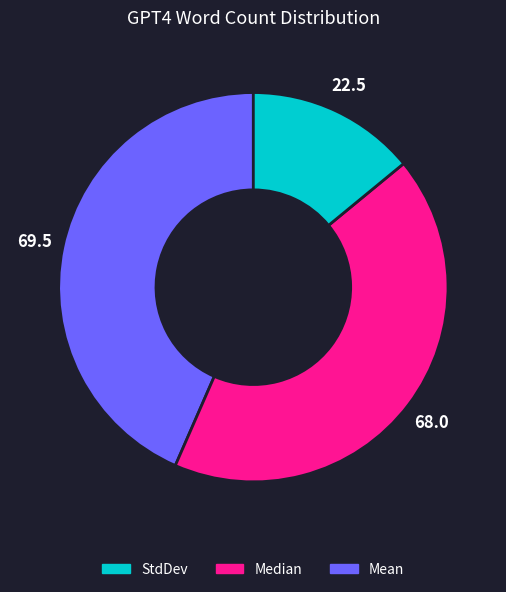

Count the number of slices in the pie.

3